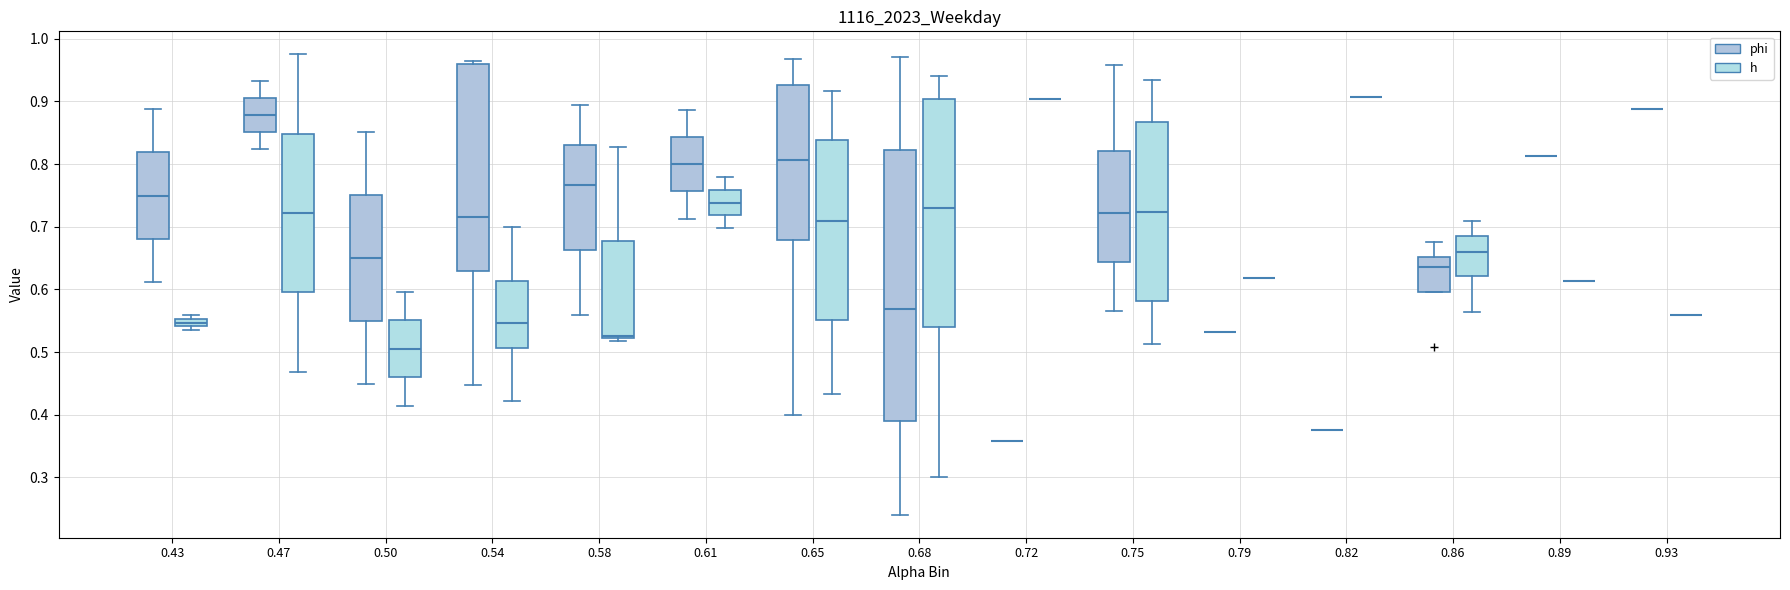

Which box is the tallest, from its lower edge to its upper edge?

0.68 (phi)